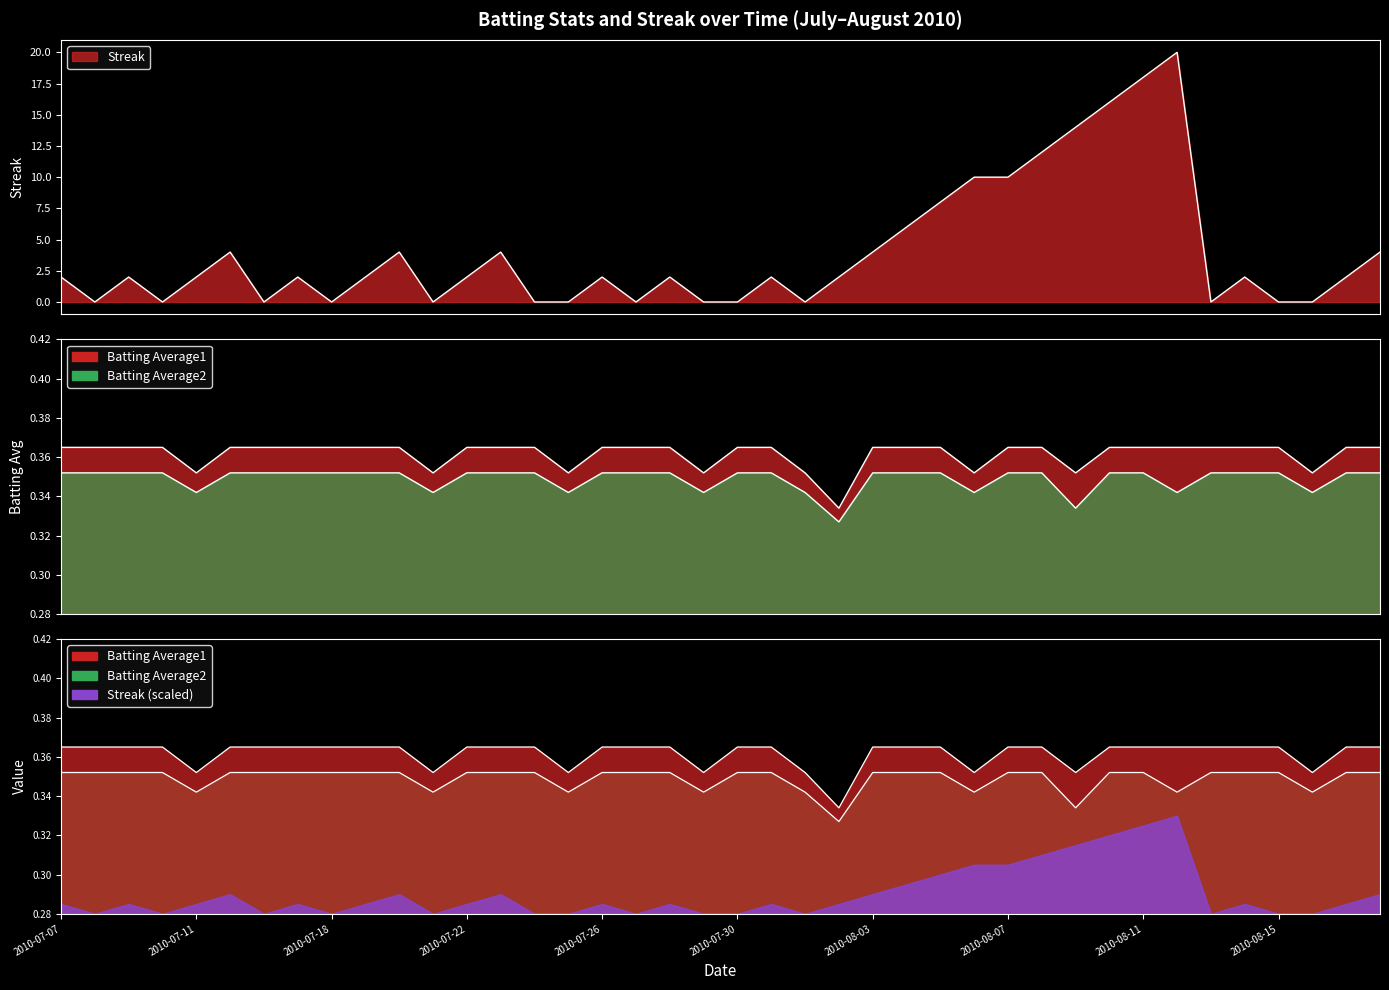

Reading left to right, what are all the values shown in this chart?

Streak: 2010-07-07=2.0	2010-07-08=0.0	2010-07-09=2.0	2010-07-10=0.0	2010-07-11=2.0	2010-07-15=4.0	2010-07-16=0.0	2010-07-17=2.0	2010-07-18=0.0	2010-07-19=2.0	2010-07-20=4.0	2010-07-21=0.0	2010-07-22=2.0	2010-07-23=4.0	2010-07-24=0.0	2010-07-25=0.0	2010-07-26=2.0	2010-07-27=0.0	2010-07-28=2.0	2010-07-29=0.0	2010-07-30=0.0	2010-07-31=2.0	2010-08-01=0.0	2010-08-02=2.0	2010-08-03=4.0	2010-08-04=6.0	2010-08-05=8.0	2010-08-06=10.0	2010-08-07=10.0	2010-08-08=12.0	2010-08-09=14.0	2010-08-10=16.0	2010-08-11=18.0	2010-08-12=20.0	2010-08-13=0.0	2010-08-14=2.0	2010-08-15=0.0	2010-08-16=0.0	2010-08-17=2.0	2010-08-18=4.0
Batting Average1: 2010-07-07=0.4	2010-07-08=0.4	2010-07-09=0.4	2010-07-10=0.4	2010-07-11=0.4	2010-07-15=0.4	2010-07-16=0.4	2010-07-17=0.4	2010-07-18=0.4	2010-07-19=0.4	2010-07-20=0.4	2010-07-21=0.4	2010-07-22=0.4	2010-07-23=0.4	2010-07-24=0.4	2010-07-25=0.4	2010-07-26=0.4	2010-07-27=0.4	2010-07-28=0.4	2010-07-29=0.4	2010-07-30=0.4	2010-07-31=0.4	2010-08-01=0.4	2010-08-02=0.3	2010-08-03=0.4	2010-08-04=0.4	2010-08-05=0.4	2010-08-06=0.4	2010-08-07=0.4	2010-08-08=0.4	2010-08-09=0.4	2010-08-10=0.4	2010-08-11=0.4	2010-08-12=0.4	2010-08-13=0.4	2010-08-14=0.4	2010-08-15=0.4	2010-08-16=0.4	2010-08-17=0.4	2010-08-18=0.4
Batting Average2: 2010-07-07=0.4	2010-07-08=0.4	2010-07-09=0.4	2010-07-10=0.4	2010-07-11=0.3	2010-07-15=0.4	2010-07-16=0.4	2010-07-17=0.4	2010-07-18=0.4	2010-07-19=0.4	2010-07-20=0.4	2010-07-21=0.3	2010-07-22=0.4	2010-07-23=0.4	2010-07-24=0.4	2010-07-25=0.3	2010-07-26=0.4	2010-07-27=0.4	2010-07-28=0.4	2010-07-29=0.3	2010-07-30=0.4	2010-07-31=0.4	2010-08-01=0.3	2010-08-02=0.3	2010-08-03=0.4	2010-08-04=0.4	2010-08-05=0.4	2010-08-06=0.3	2010-08-07=0.4	2010-08-08=0.4	2010-08-09=0.3	2010-08-10=0.4	2010-08-11=0.4	2010-08-12=0.3	2010-08-13=0.4	2010-08-14=0.4	2010-08-15=0.4	2010-08-16=0.3	2010-08-17=0.4	2010-08-18=0.4